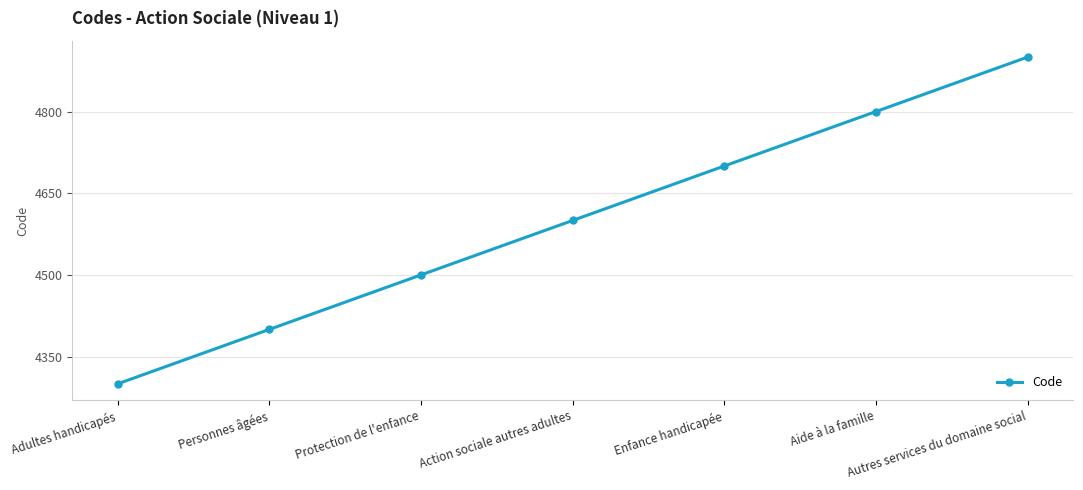

Does the chart display data point markers on the line(s)?

Yes